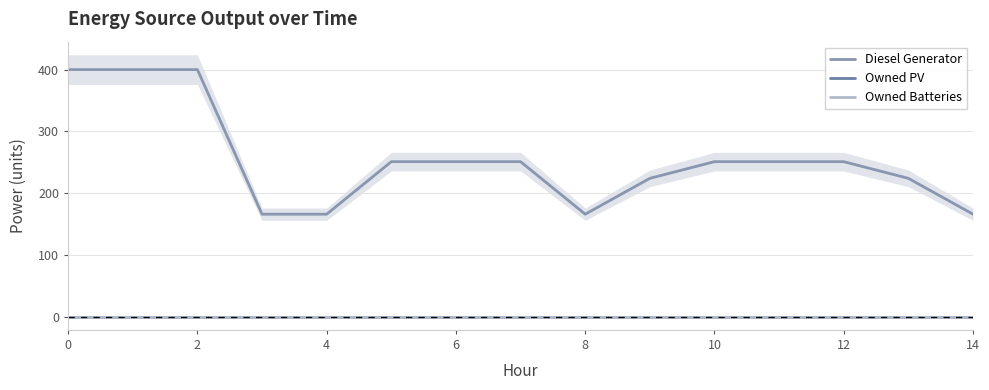

What is the label of the 13th point from the left?

12